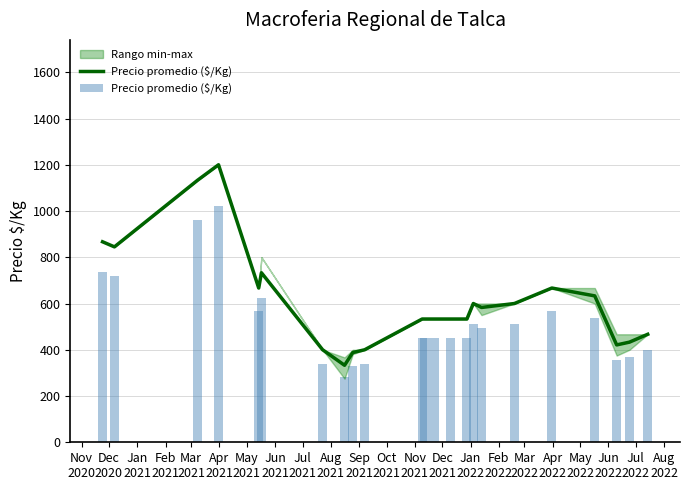

Reading left to right, transcribe all the data shown in this chart.

736.9	718.2	963.0	1020.0	566.9	623.0	340.0	283.1	329.8	340.0	453.1	453.1	453.1	453.1	453.1	510.0	495.6	510.0	566.9	538.0	357.8	368.1	396.9